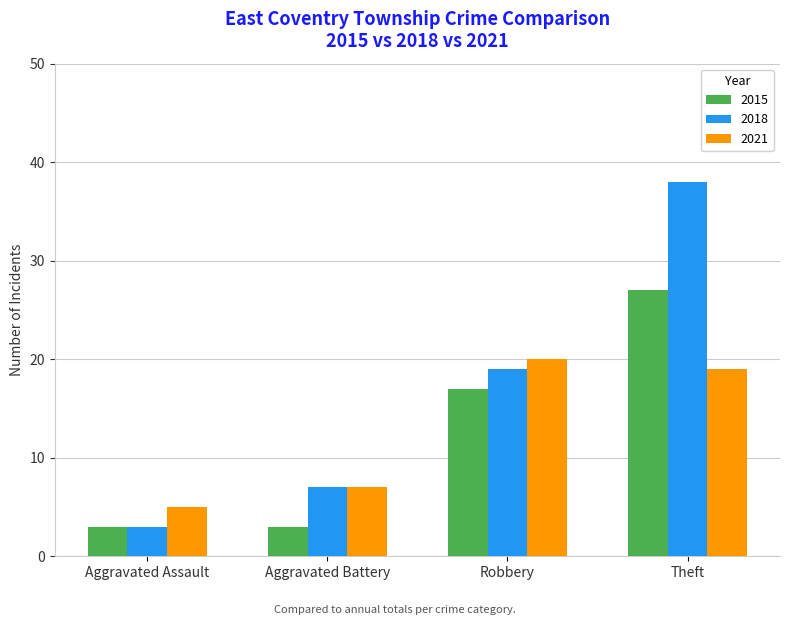

How many data points in 2018 are less than 19?

2